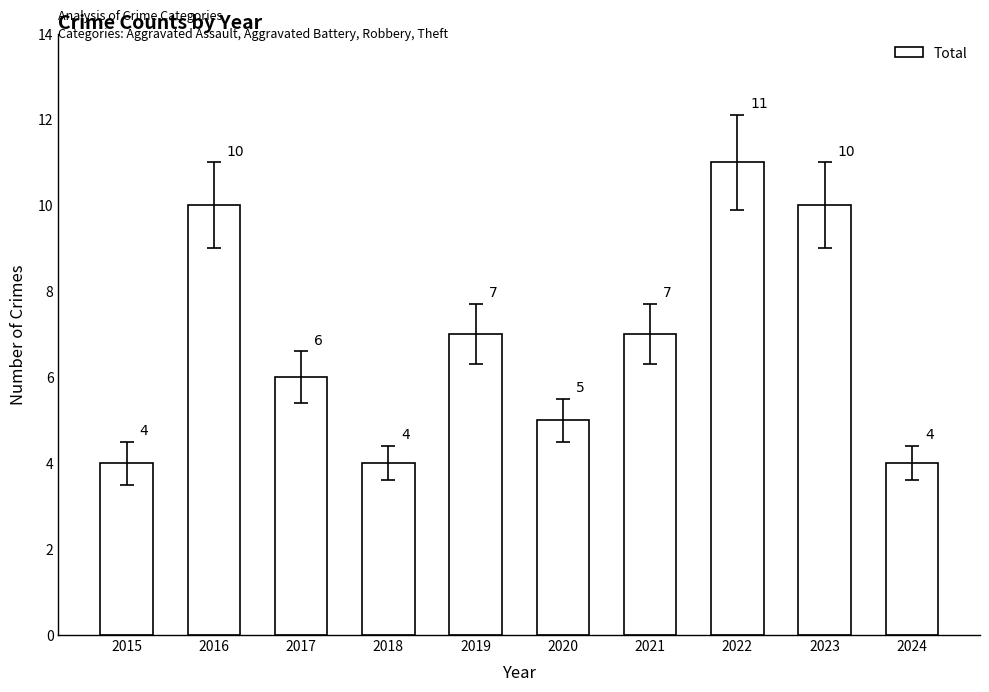

What value does the data have at 2021?

7